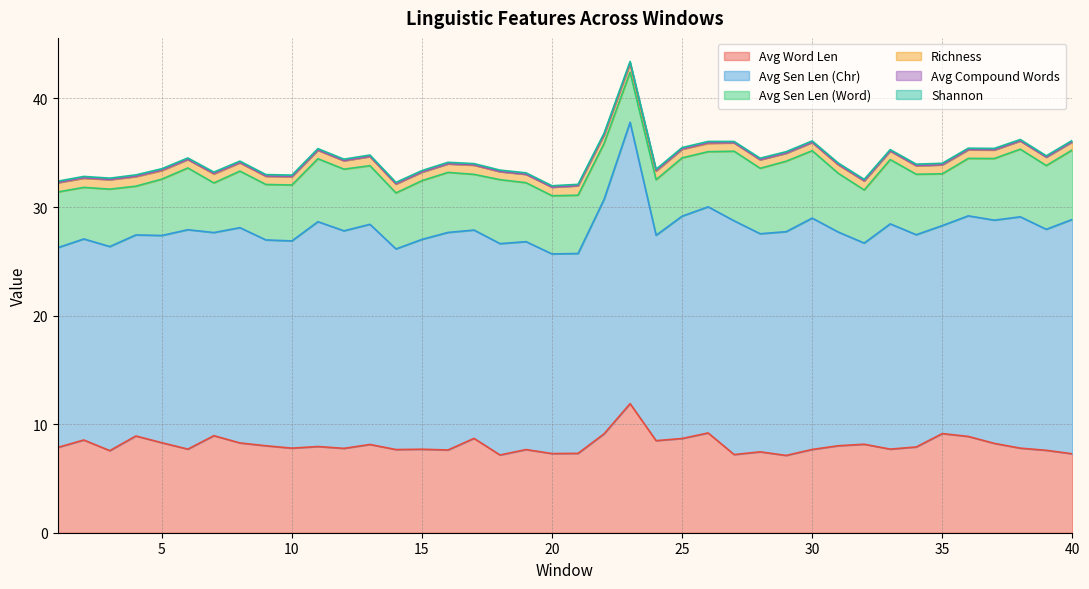

Between 18 and 20, which series saw the biggest shift?

Avg Sen Len (Chr)